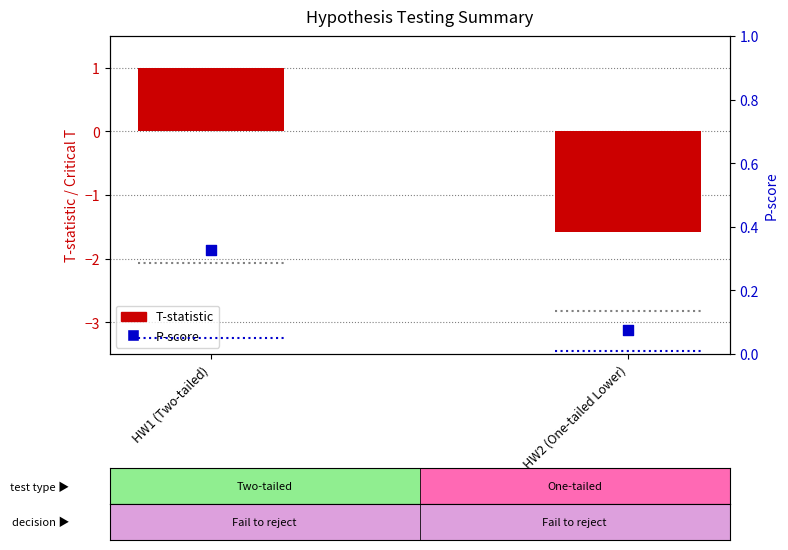

What is the total value across all series at HW1 (Two-tailed)?

1.3